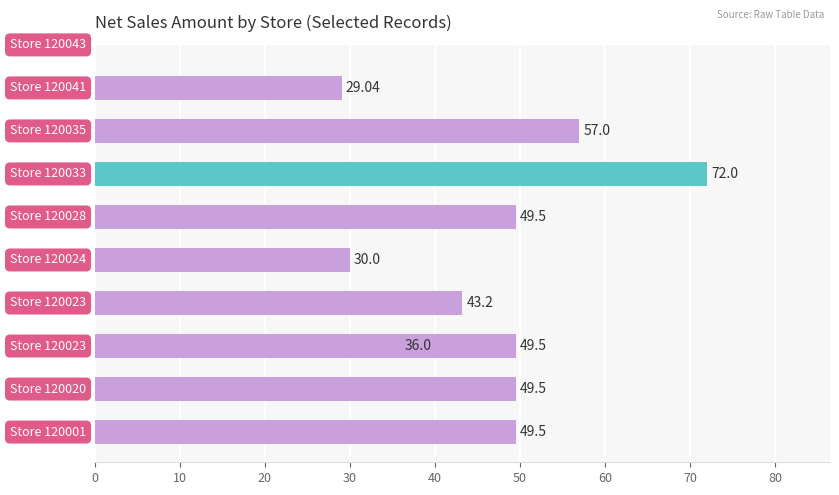

The chart shows a value of 43.2 at 40. True or false?

True